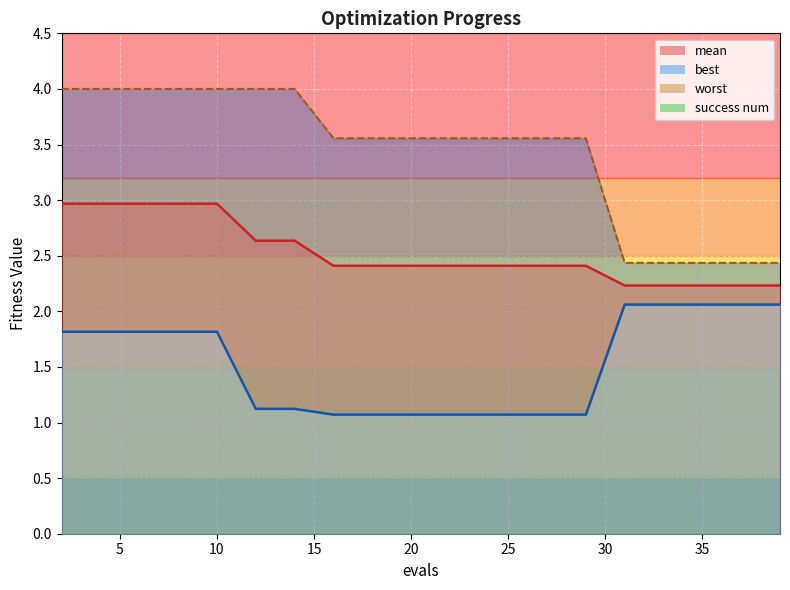

What is the average value?

3.4